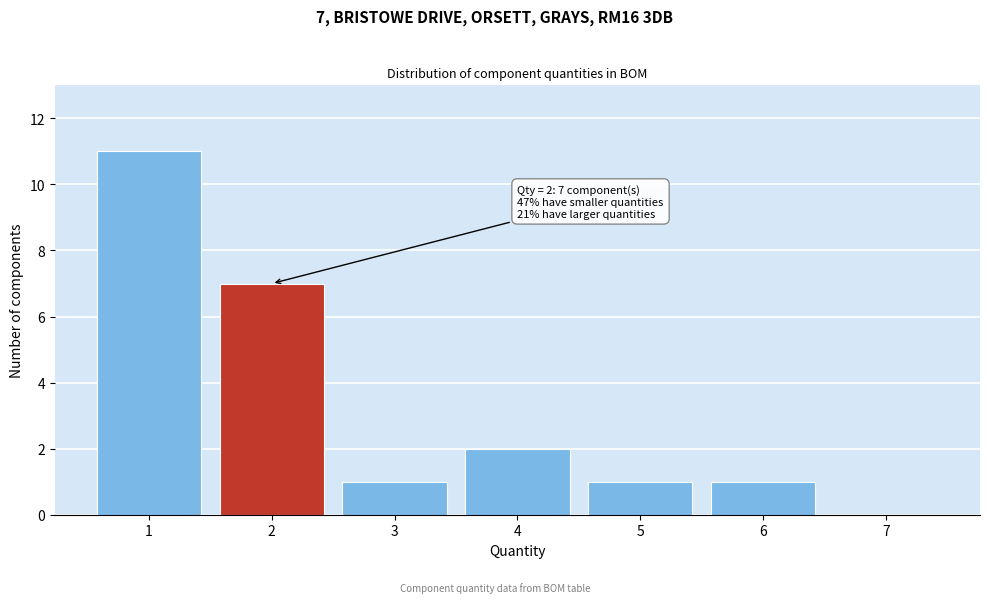

Over which range of the x-axis is the bar tallest?

0.5 to 1.5